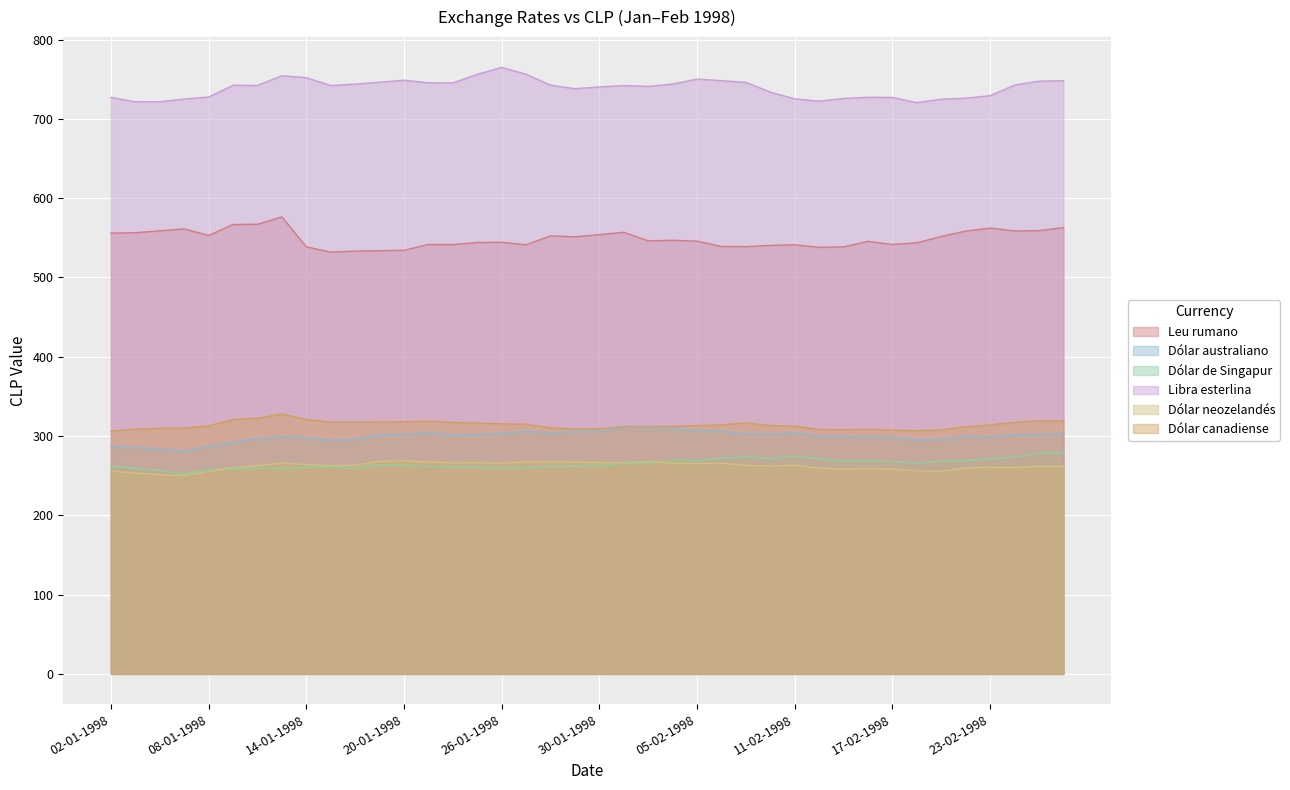

Does the chart display data point markers on the line(s)?

No